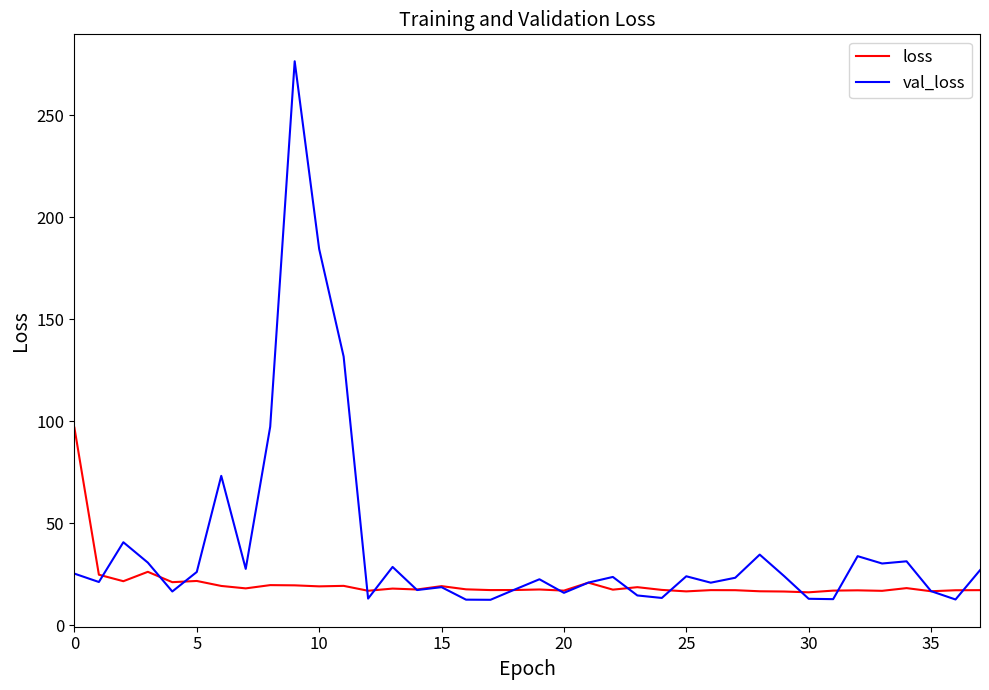

Which series has the largest range (max minus min)?

val_loss